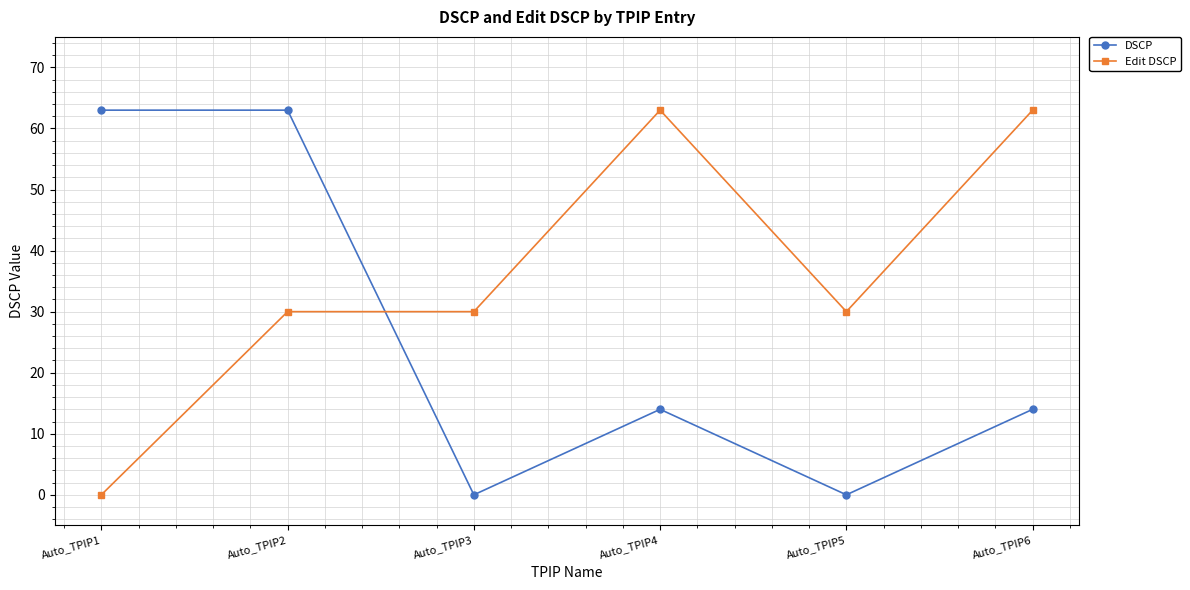

Reading right to left, transcribe all the data shown in this chart.

DSCP: Auto_TPIP6=14	Auto_TPIP5=0	Auto_TPIP4=14	Auto_TPIP3=0	Auto_TPIP2=63	Auto_TPIP1=63
Edit DSCP: Auto_TPIP6=63	Auto_TPIP5=30	Auto_TPIP4=63	Auto_TPIP3=30	Auto_TPIP2=30	Auto_TPIP1=0